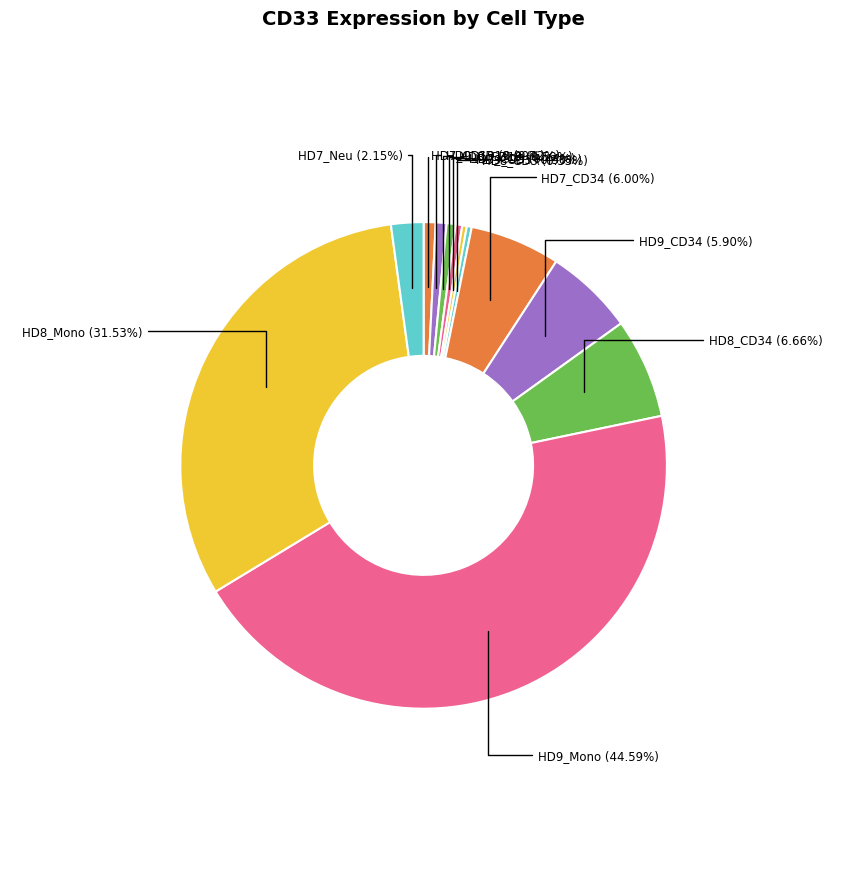

How many slices are in this pie chart?

12